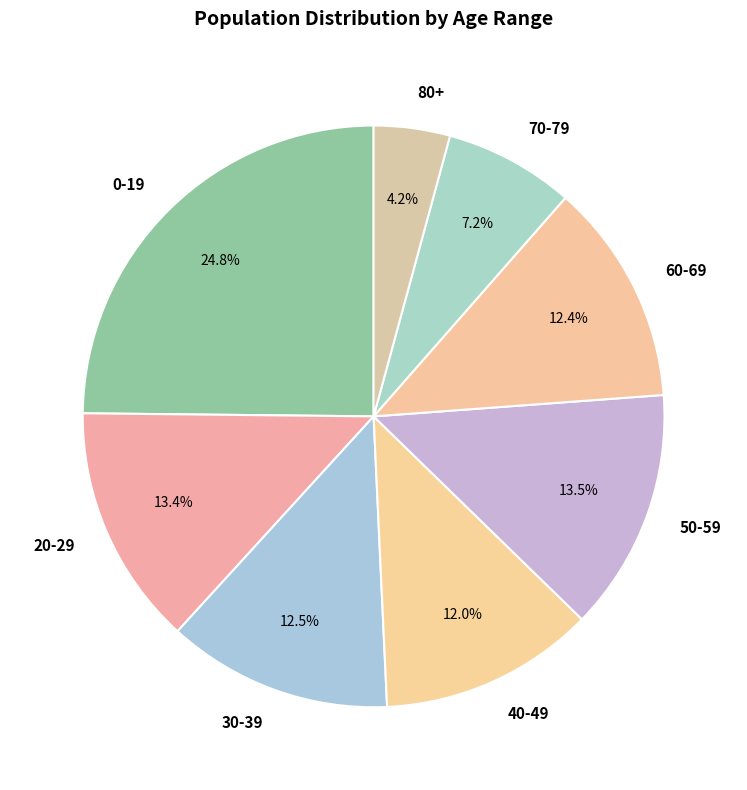

Do 60-69 and 30-39 together represent more than half of the pie?

No